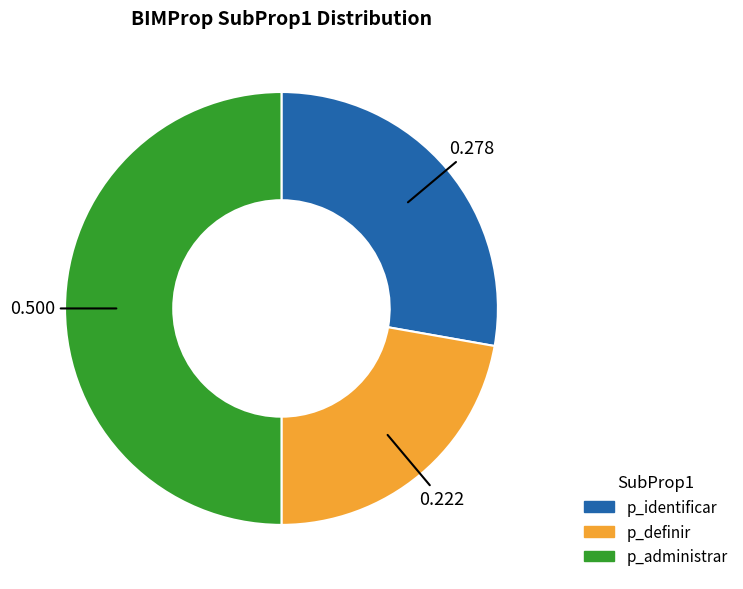

Does p_identificar represent more than half of the total?

No